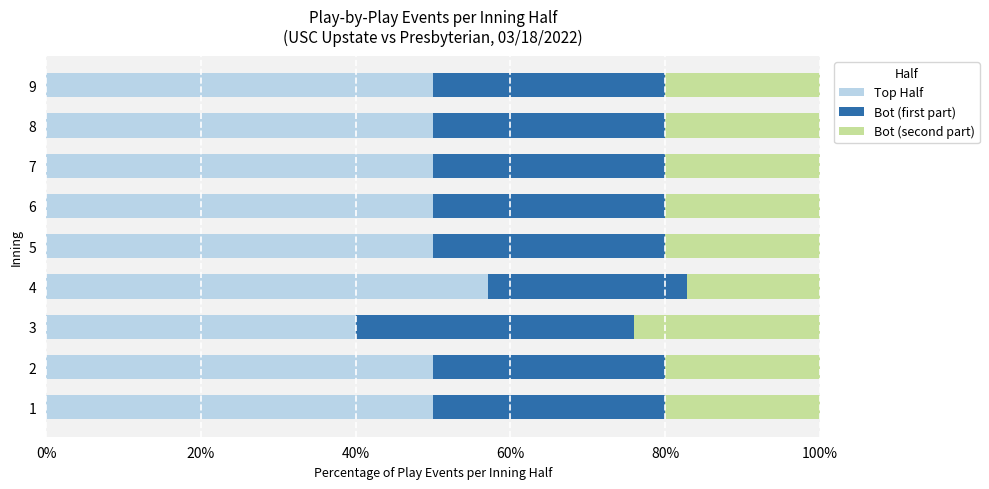

True or false: Top Half has a value of 50.0 at 5.

True